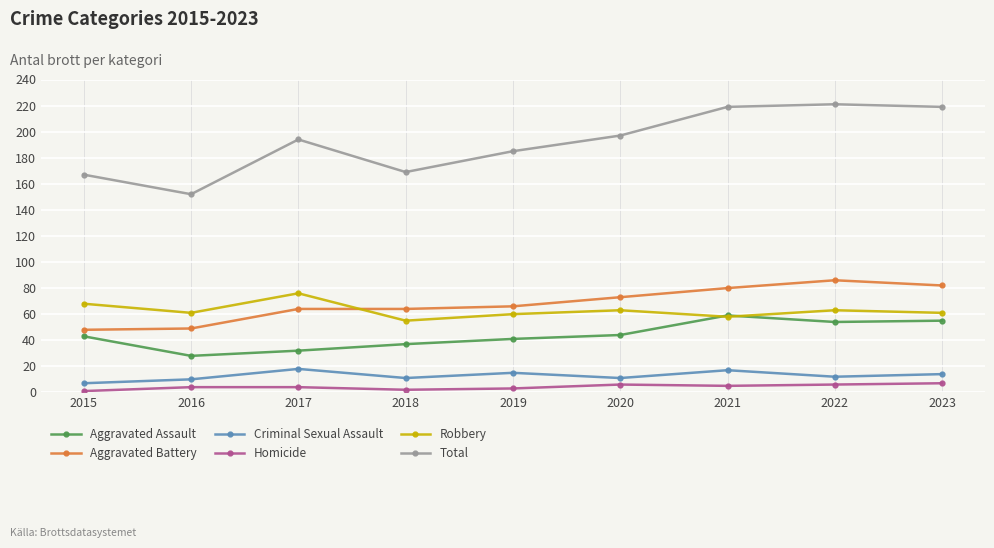

How many intersections are there between Robbery and Aggravated Assault?

2